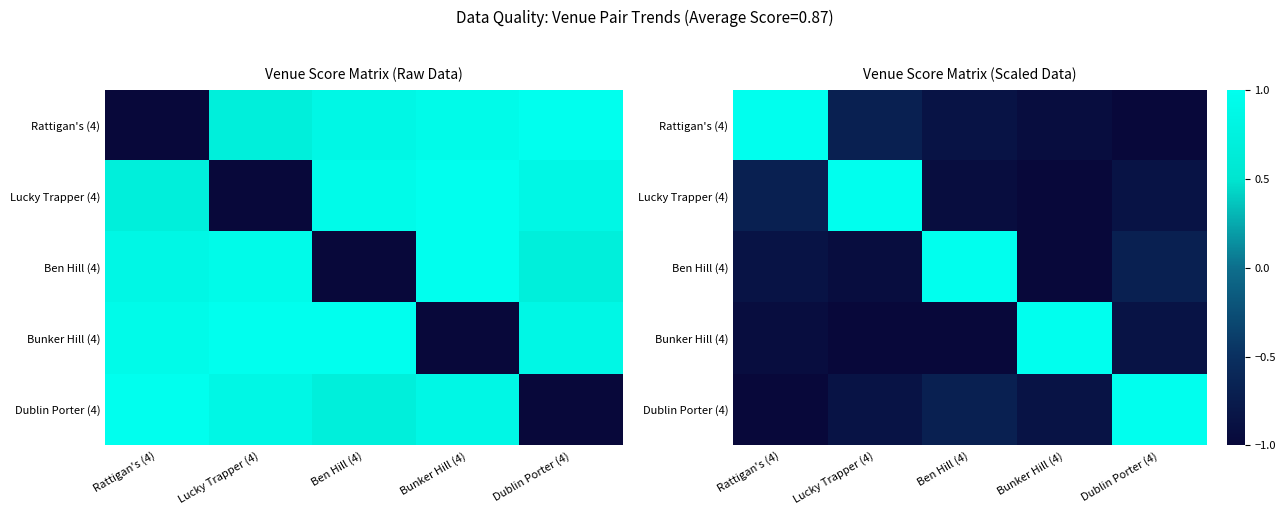

How many negative values does the Bunker Hill (4) series have?

4